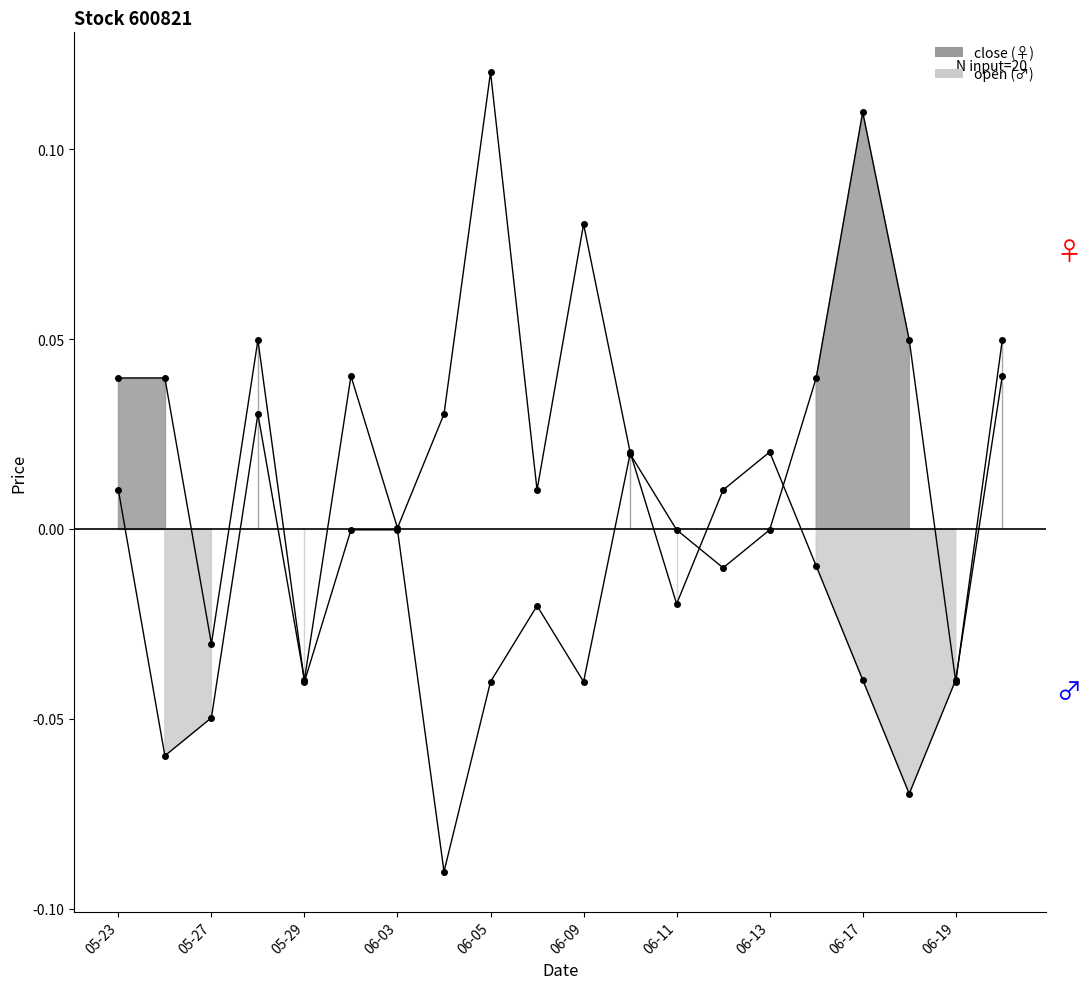

At which label is close closest to 0?

2014-05-30